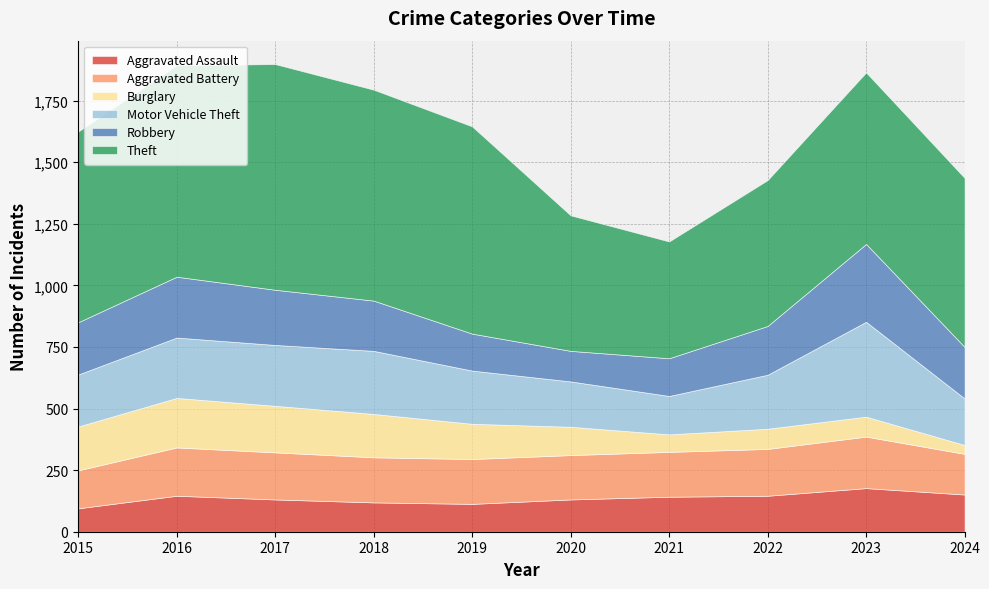

Rank the series by their maximum value, from highest to lowest.

Theft, Motor Vehicle Theft, Robbery, Aggravated Battery, Burglary, Aggravated Assault